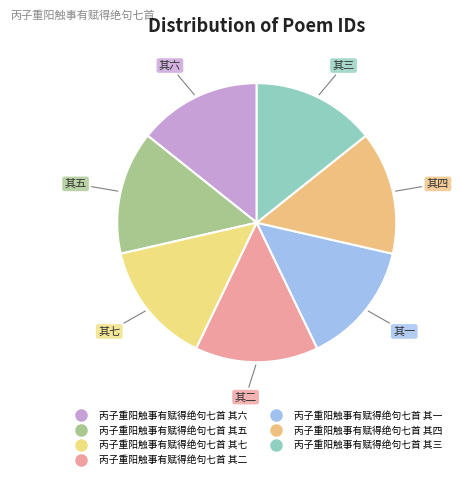

Count the number of slices in the pie.

7